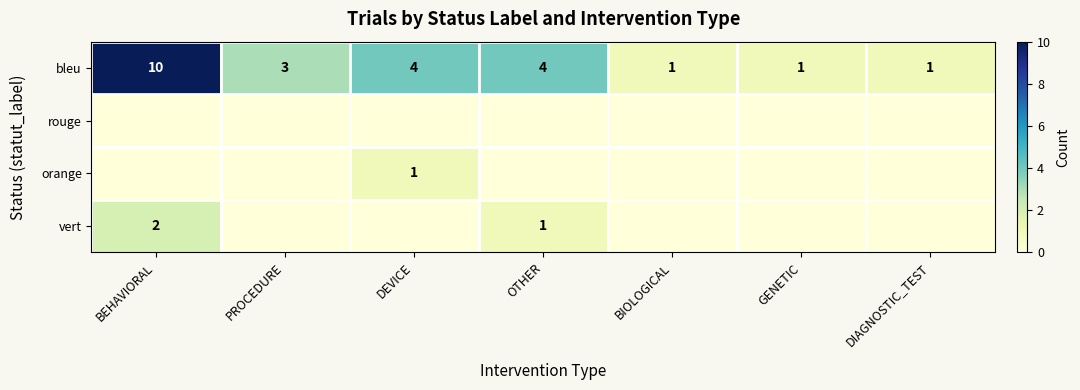

Between DEVICE and OTHER, which is larger?

DEVICE